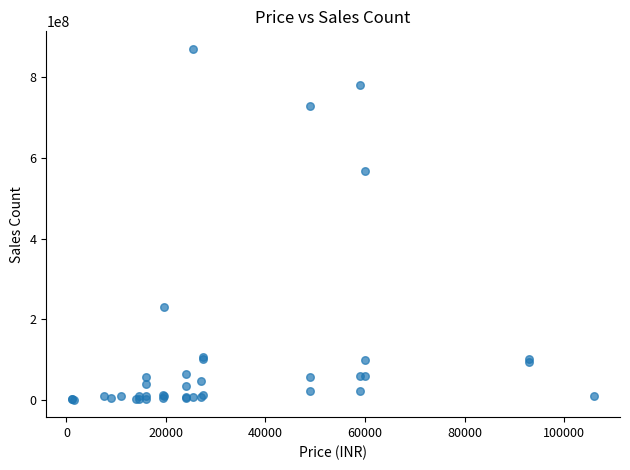

What Y value in the scatter plot is closest to 435629341?

567899432